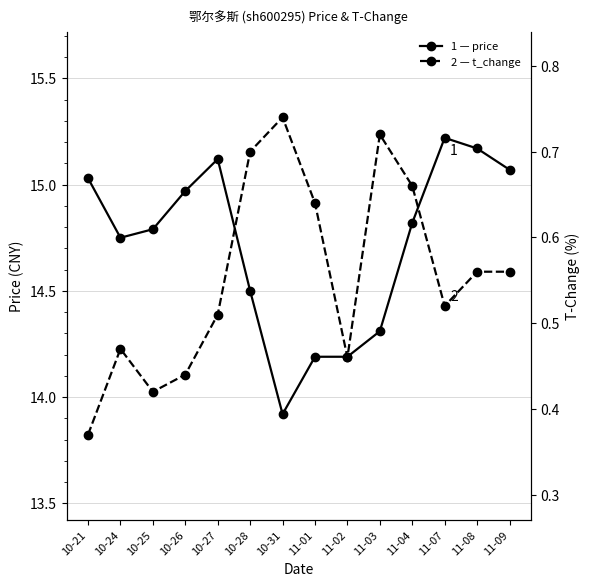

Reading left to right, extract all data points from this chart.

price: 10-21=15.0	10-24=14.8	10-25=14.8	10-26=15.0	10-27=15.1	10-28=14.5	10-31=13.9	11-01=14.2	11-02=14.2	11-03=14.3	11-04=14.8	11-07=15.2	11-08=15.2	11-09=15.1
t_change: 10-21=0.4	10-24=0.5	10-25=0.4	10-26=0.4	10-27=0.5	10-28=0.7	10-31=0.7	11-01=0.6	11-02=0.5	11-03=0.7	11-04=0.7	11-07=0.5	11-08=0.6	11-09=0.6